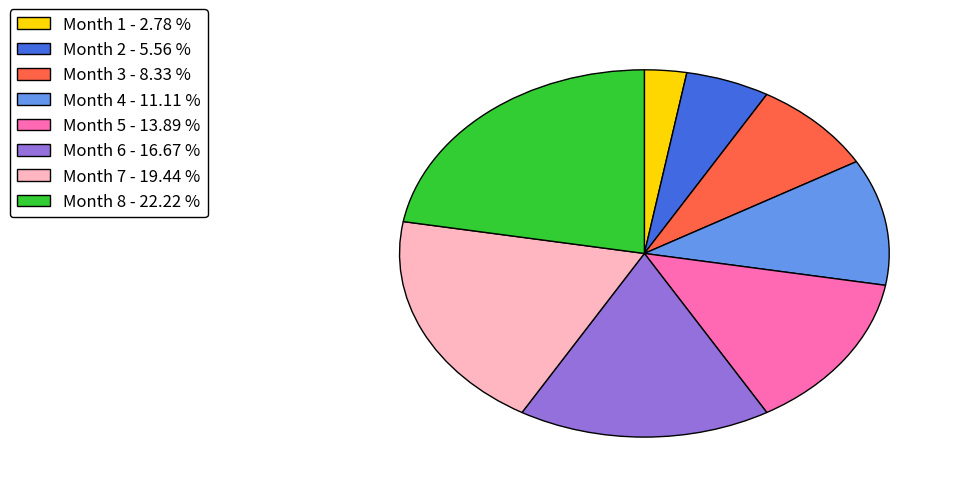

Which has a higher value, Month 1 - 2.78 % or Month 6 - 16.67 %?

Month 6 - 16.67 %